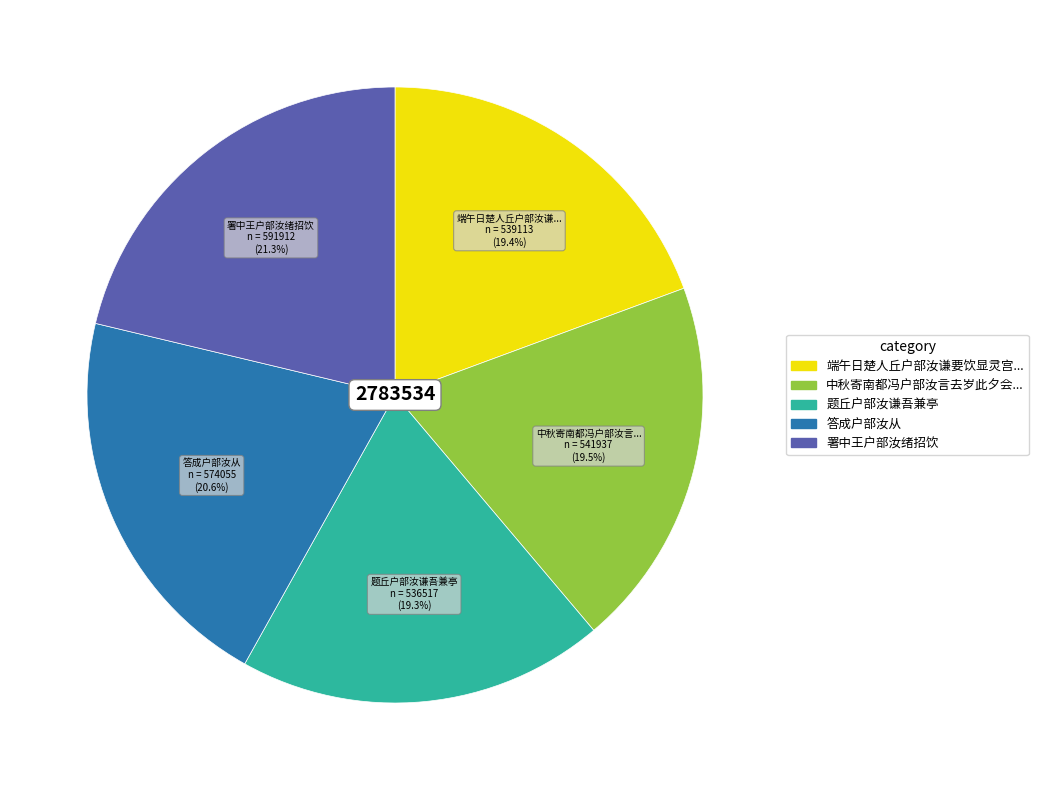

Is there a majority slice in this chart?

No